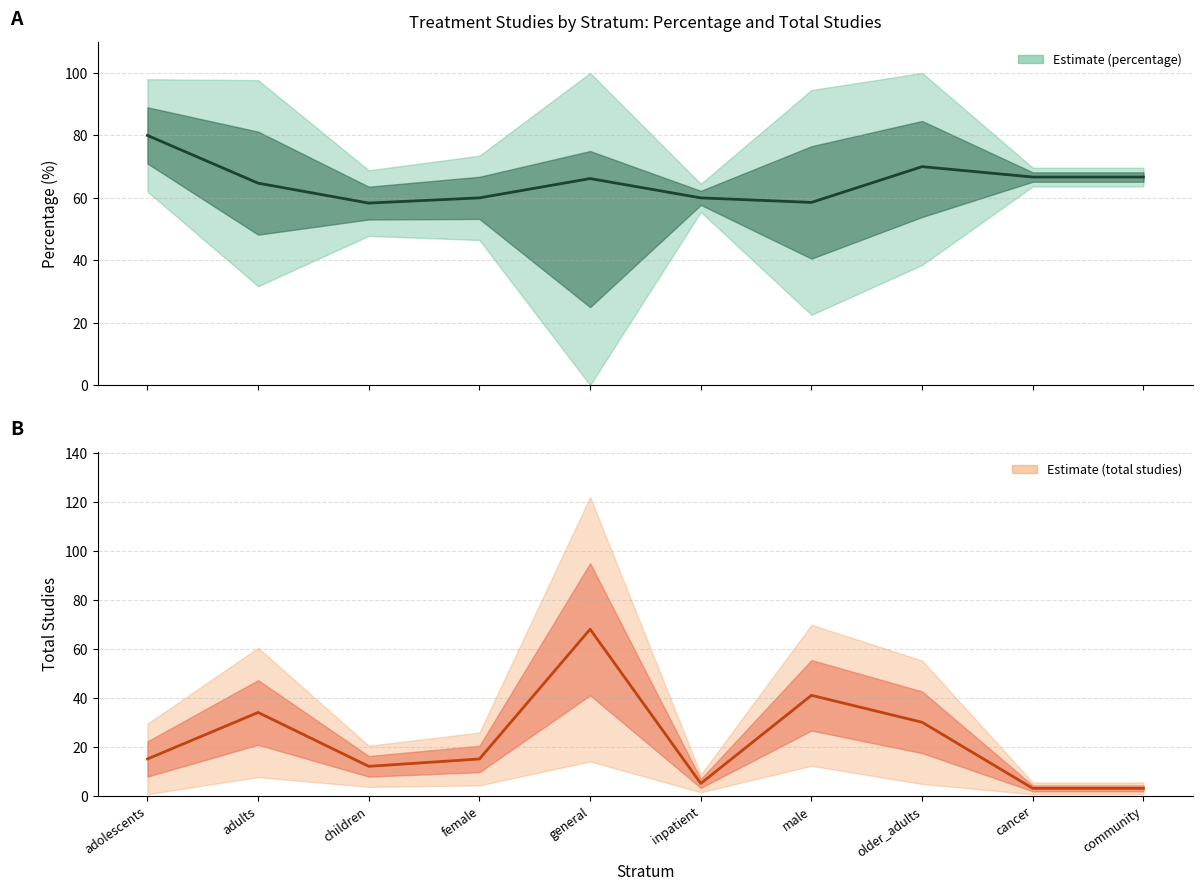

What is the sum of all percentage values?

651.1